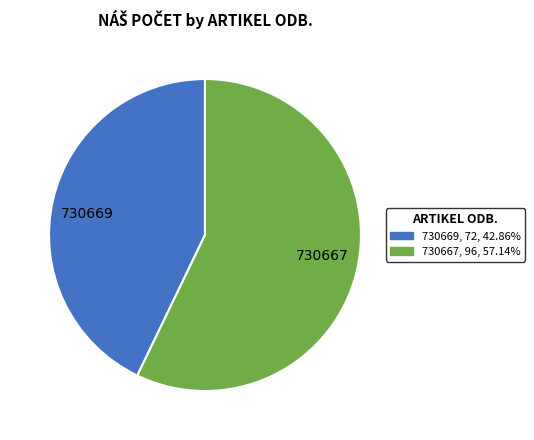

Combined, do 730667, 96, 57.14% and 730669, 72, 42.86% account for over 50%?

Yes